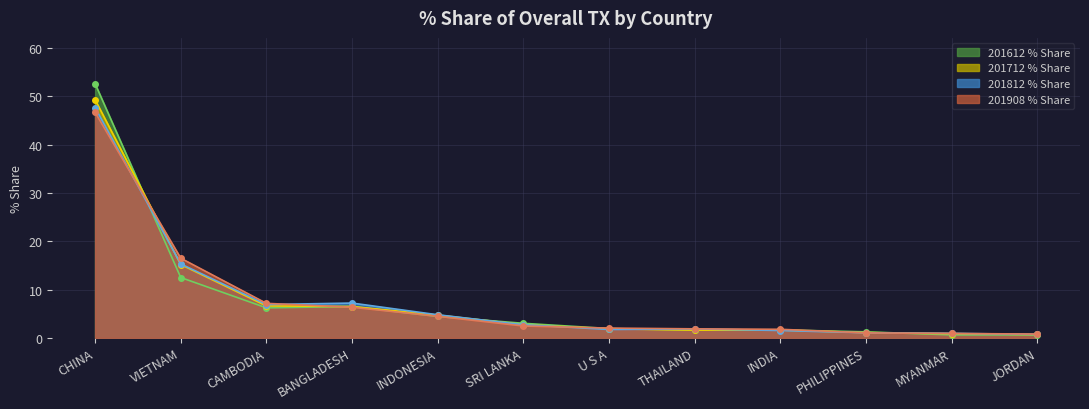

At how many categories does at least one series exceed 9?

2